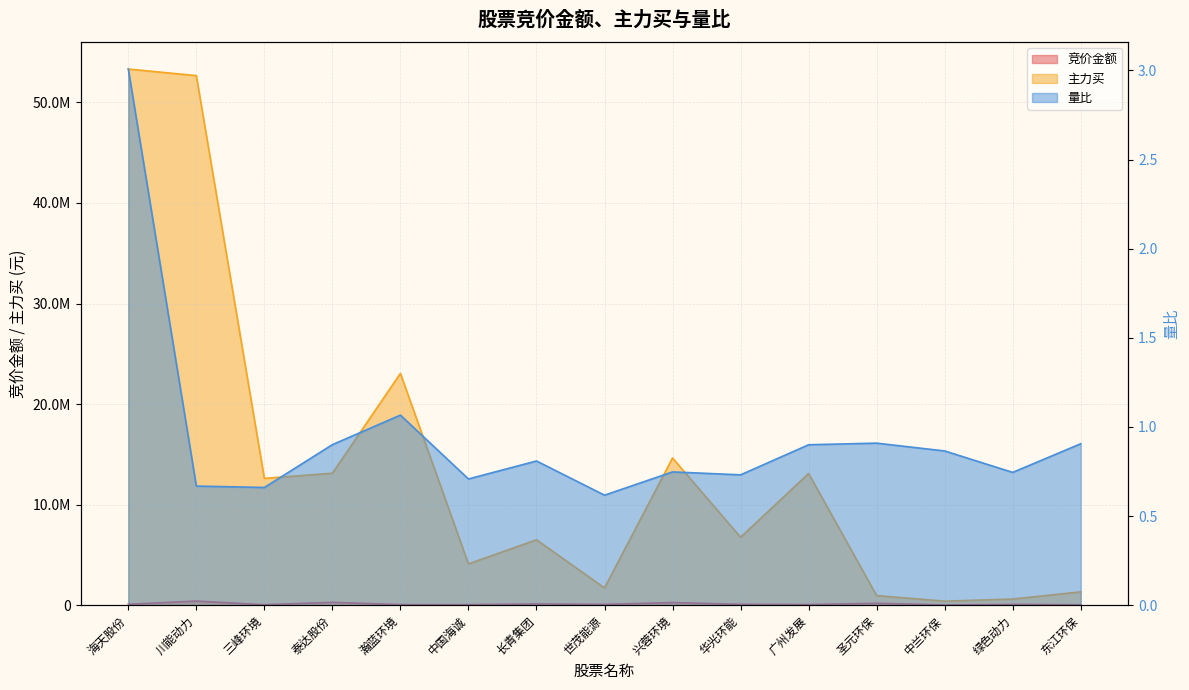

True or false: 主力买 has a value of 12616627.0 at 三峰环境.

True